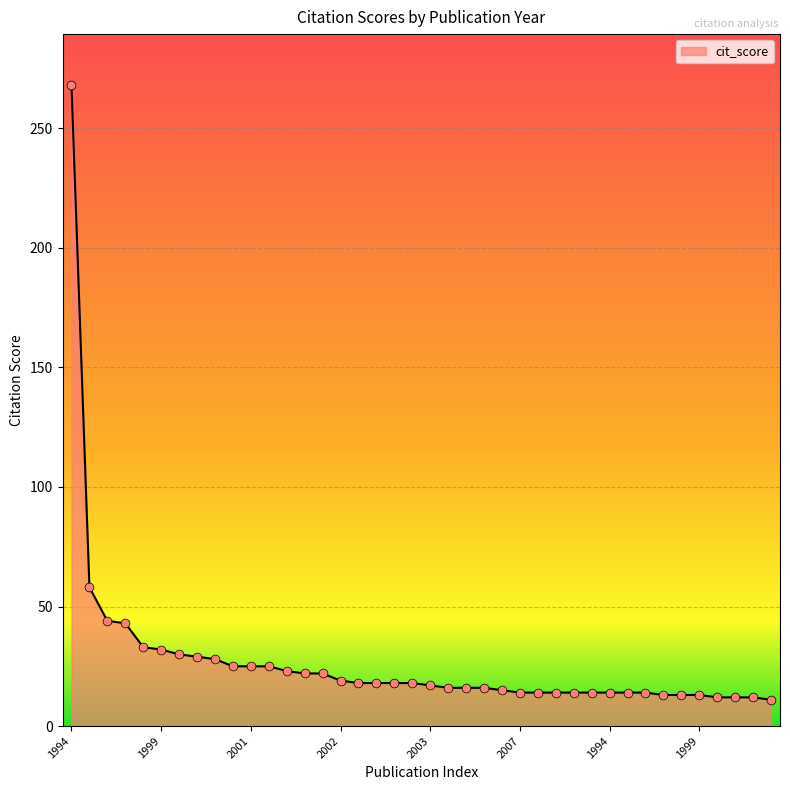

What is the difference between the maximum and minimum values?

257